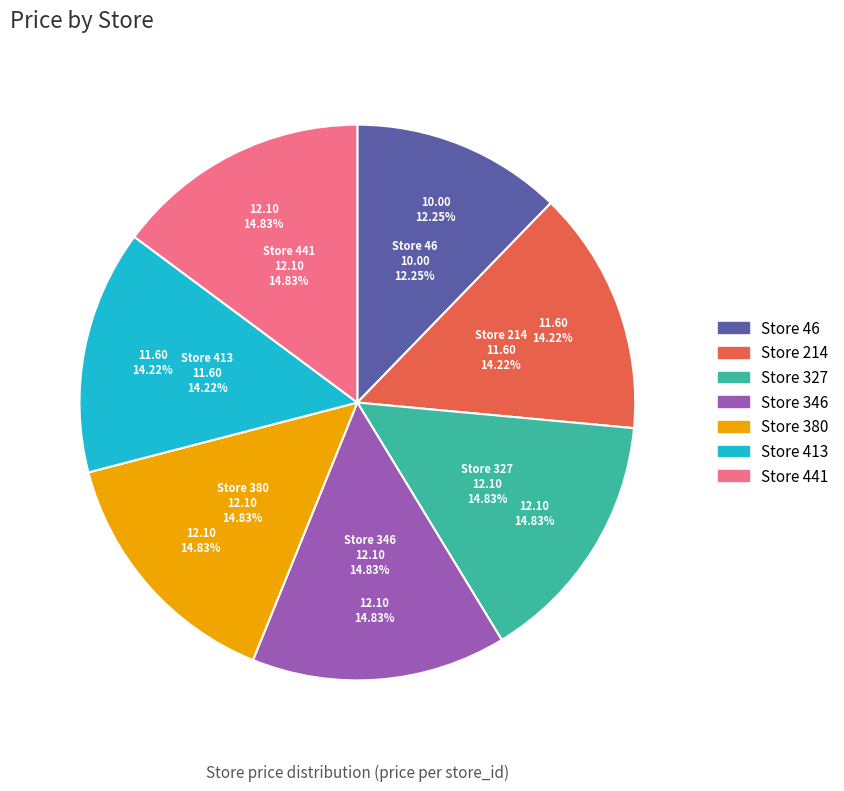

Is it true that 413 is 20% of the pie?

False